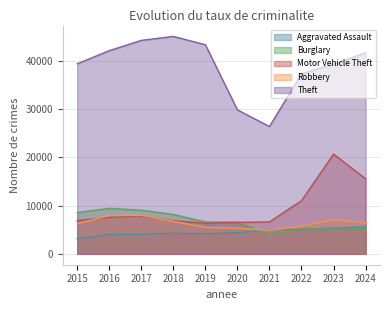

What is the total value across all series at 2018?

71049